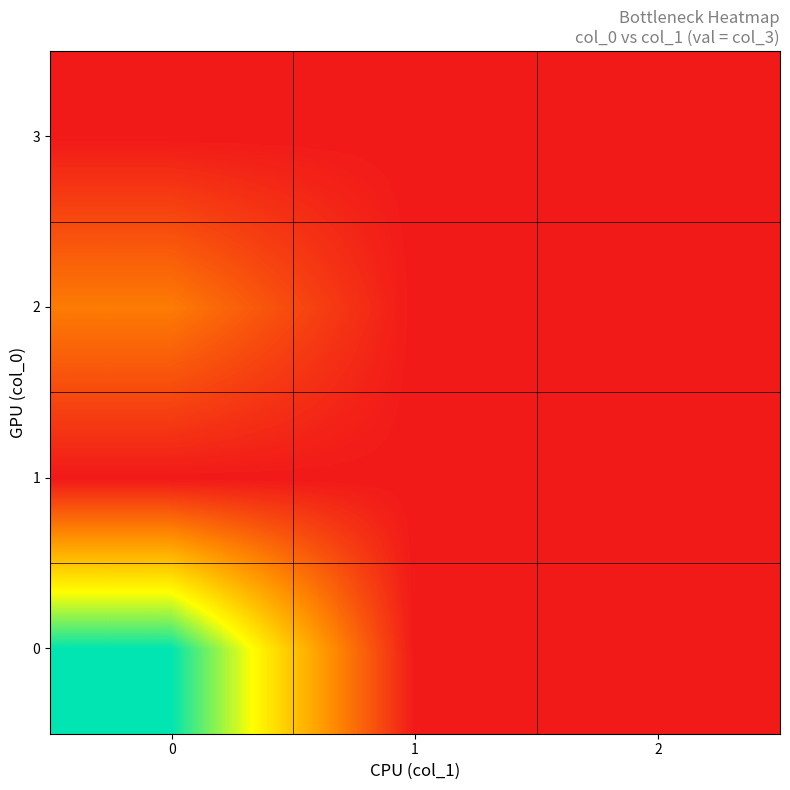

Reading right to left, transcribe all the data shown in this chart.

0: 2=0	1=0	0=14
1: 2=0	1=0	0=0
2: 2=0	1=0	0=4
3: 2=0	1=0	0=0